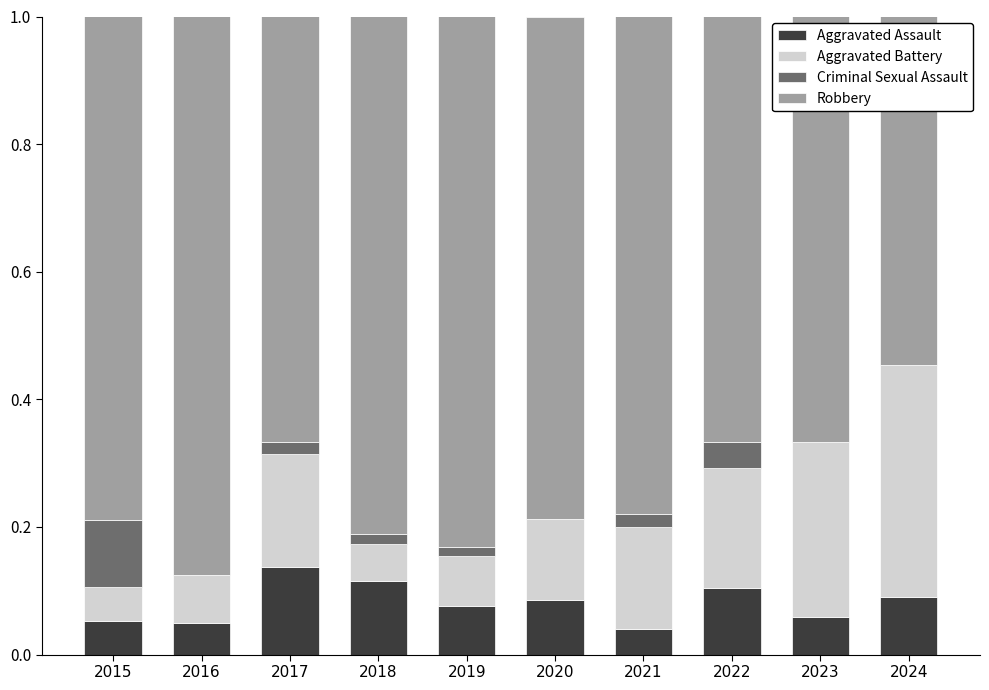

What is the total value across all series at 2023?

1.0